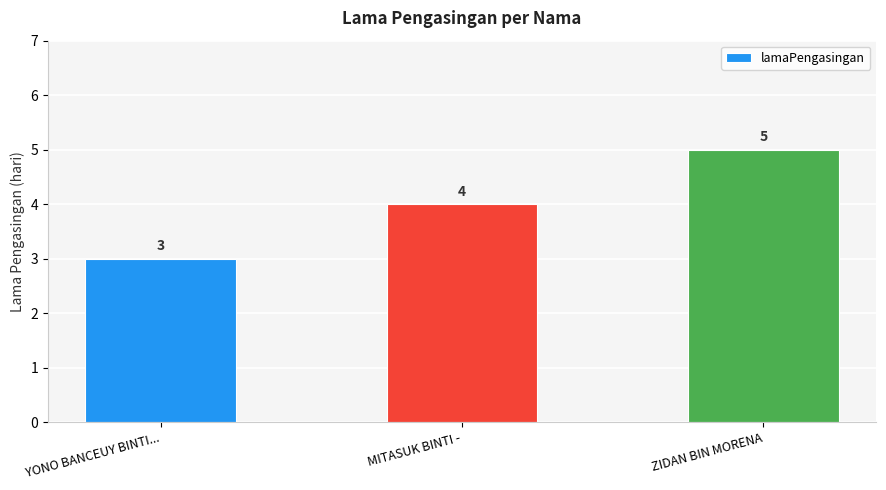

Count the values in the range 3 to 5.

3